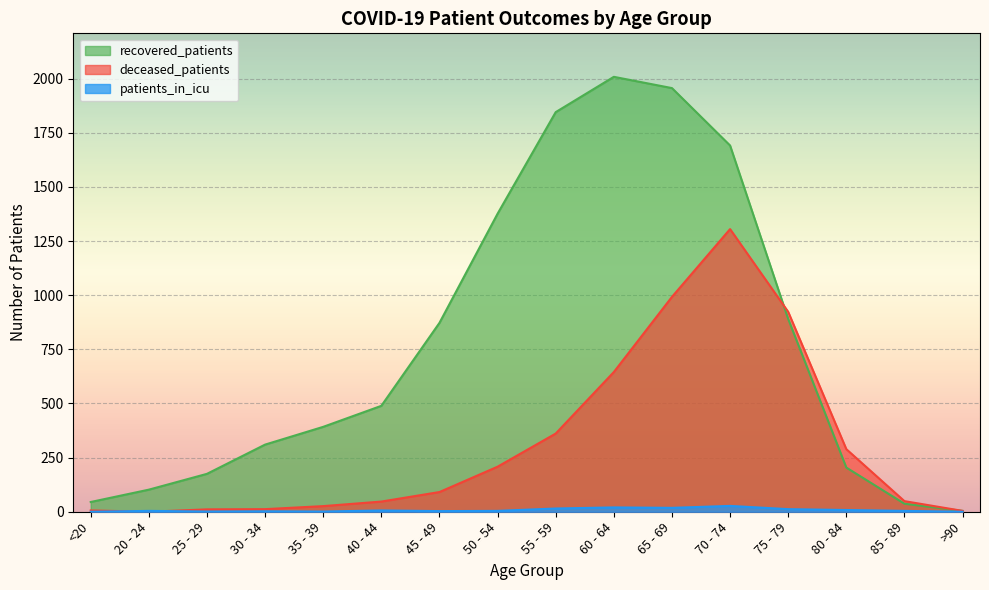

At 40 - 44, list the series in order from smallest to largest.

patients_in_icu, deceased_patients, recovered_patients